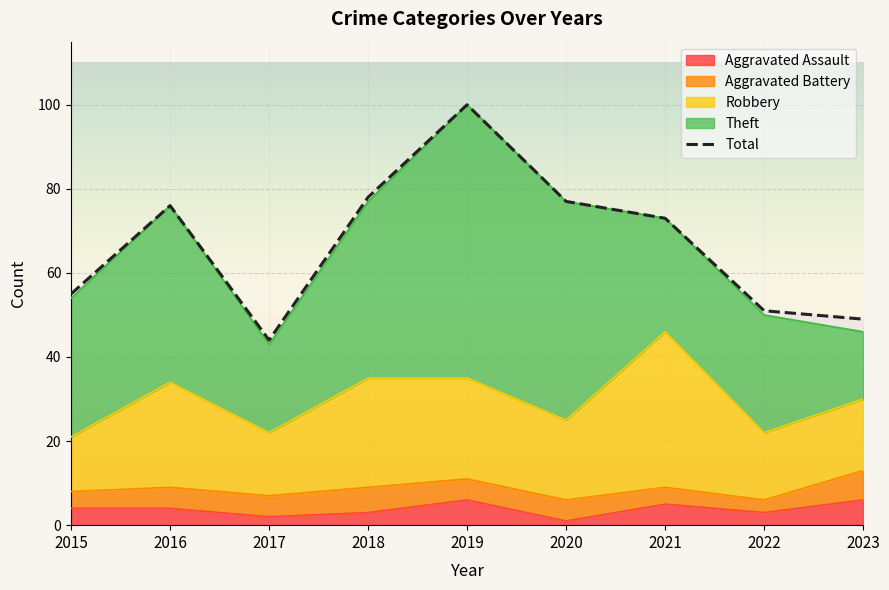

Reading right to left, list all the values displayed in this chart.

49	51	73	77	100	78	44	76	55